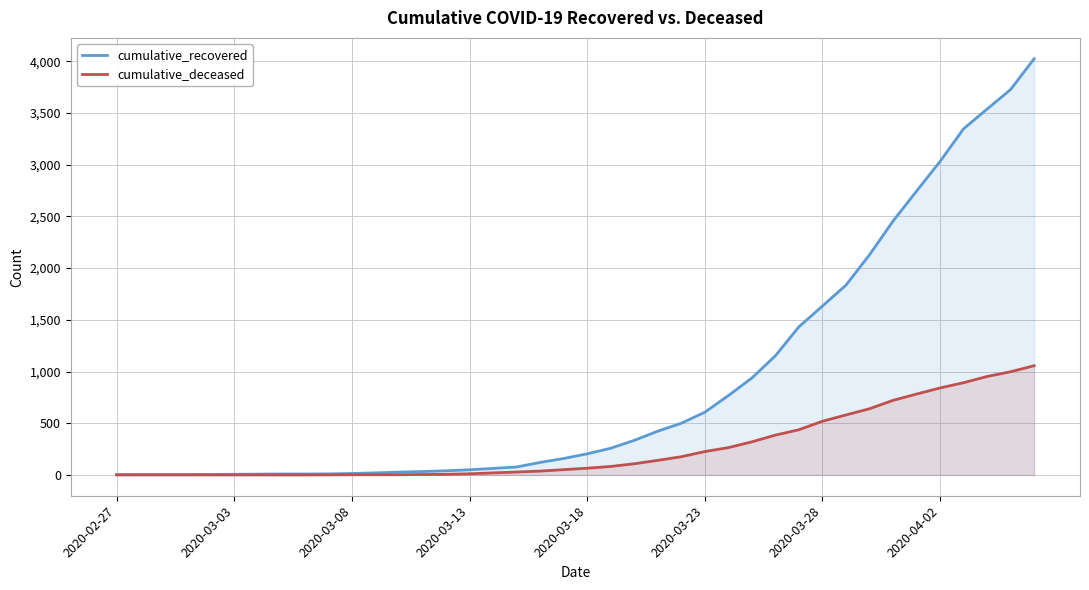

The cumulative_recovered series shows 2128 at 32. True or false?

True